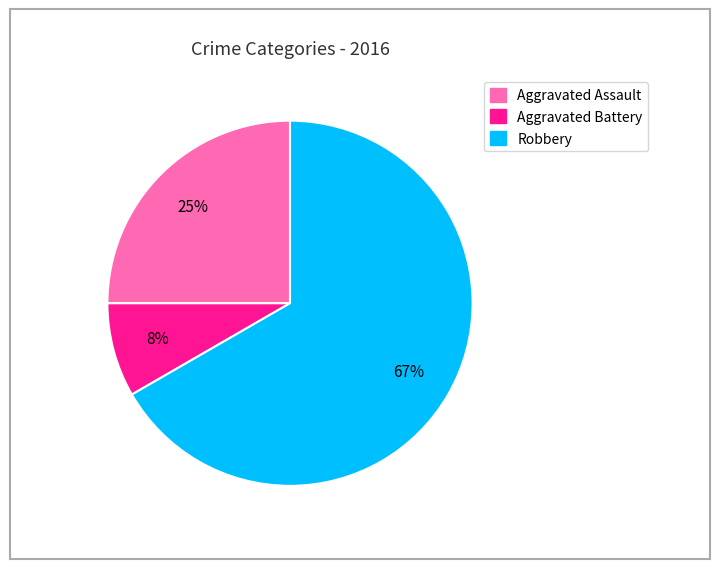

Rank the categories by value from lowest to highest.

Aggravated Battery, Aggravated Assault, Robbery